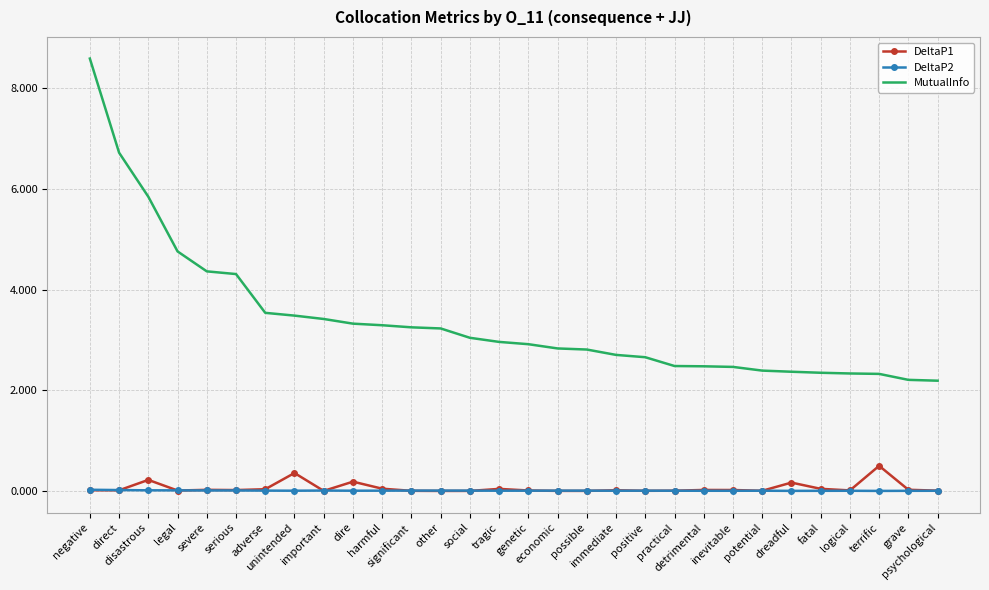

The value of DeltaP1 at harmful is 0.0. True or false?

True